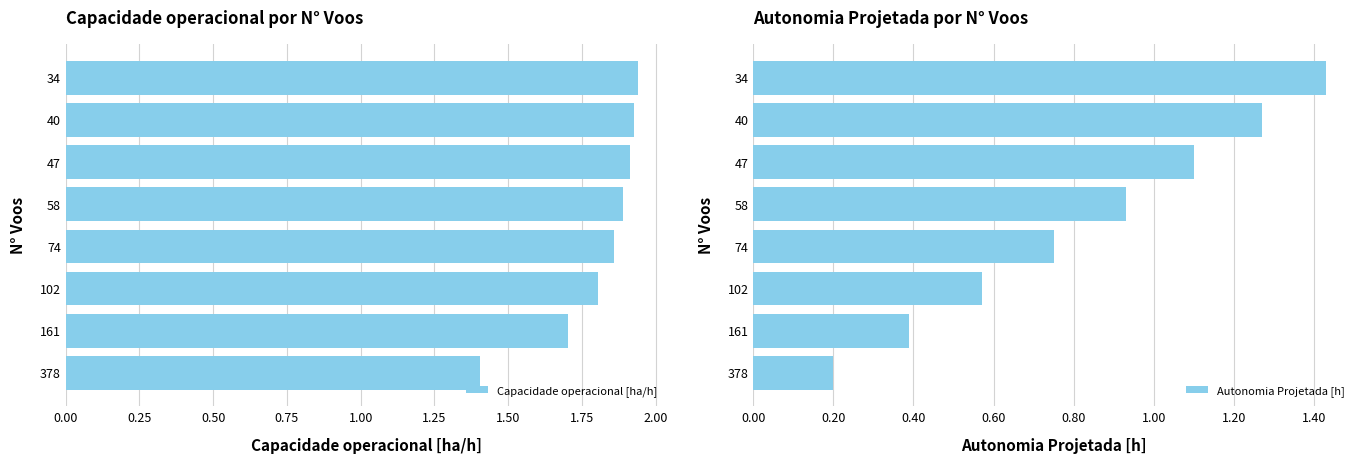

True or false: Capacidade operacional [ha/h] has a value of 1.9 at 47.

True